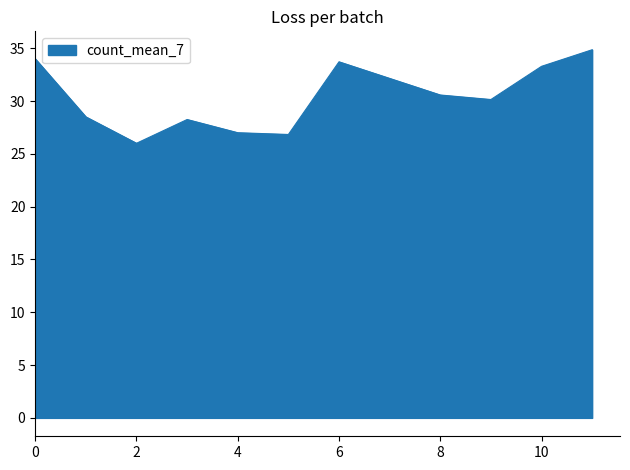

What is the minimum value shown in the chart?

26.0